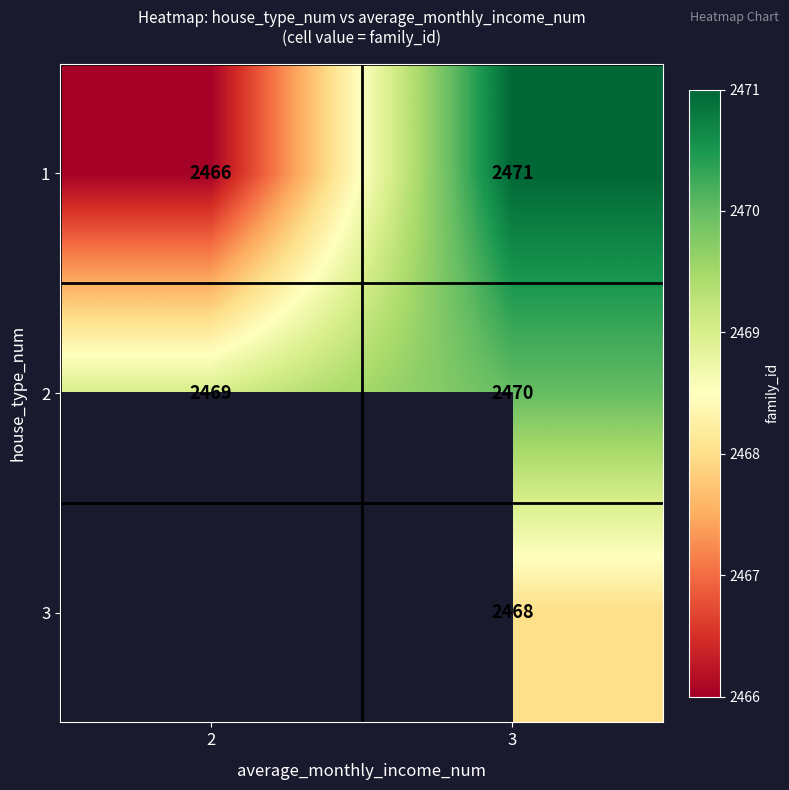

At how many categories does at least one series exceed 2467?

2